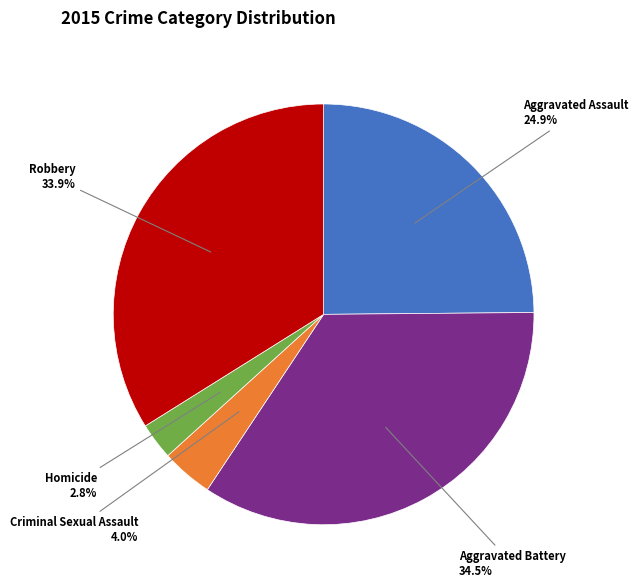

To the nearest percent, what is the combined percentage of Criminal Sexual Assault and Aggravated Battery?

38%